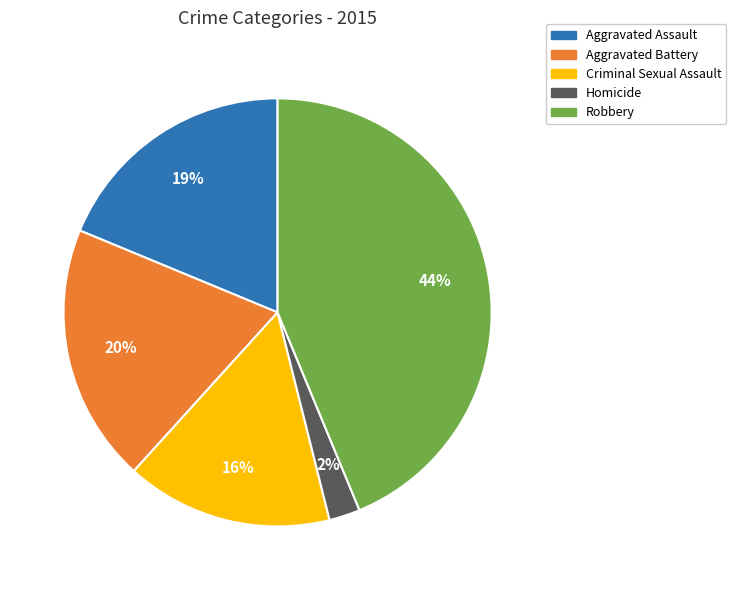

Does any single category account for the majority?

No